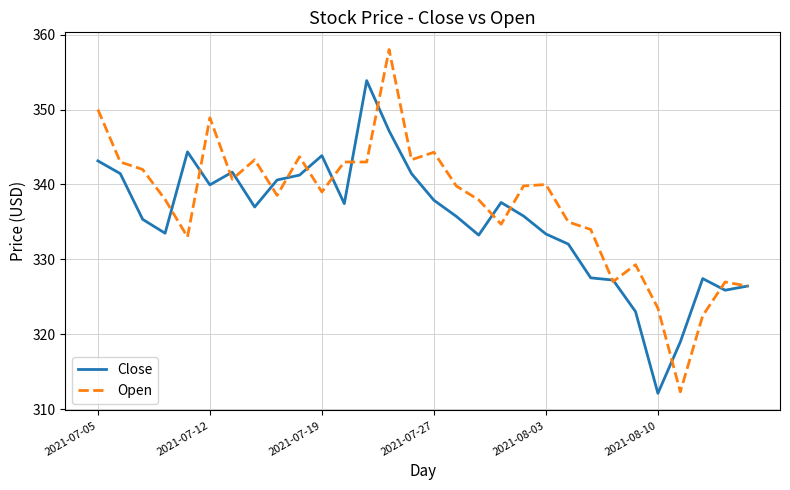

Rank the series by their maximum value, from lowest to highest.

Close, Open